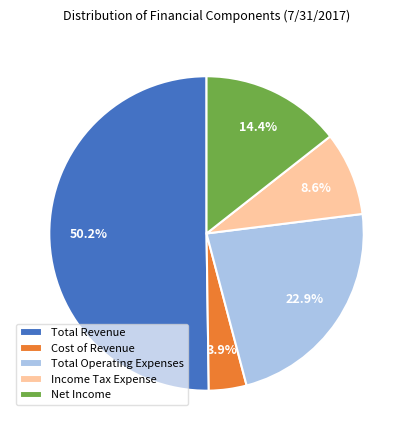

Which has a higher value, Net Income or Cost of Revenue?

Net Income